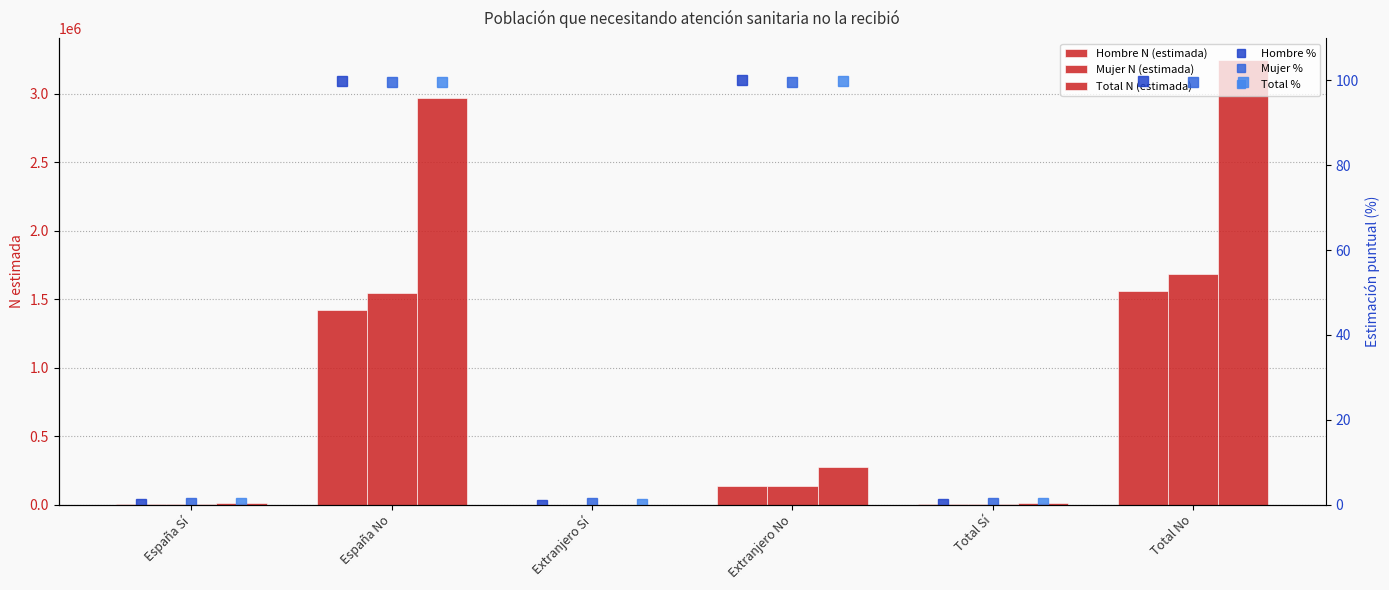

What is the total value across all series at Total No?

6487668.1